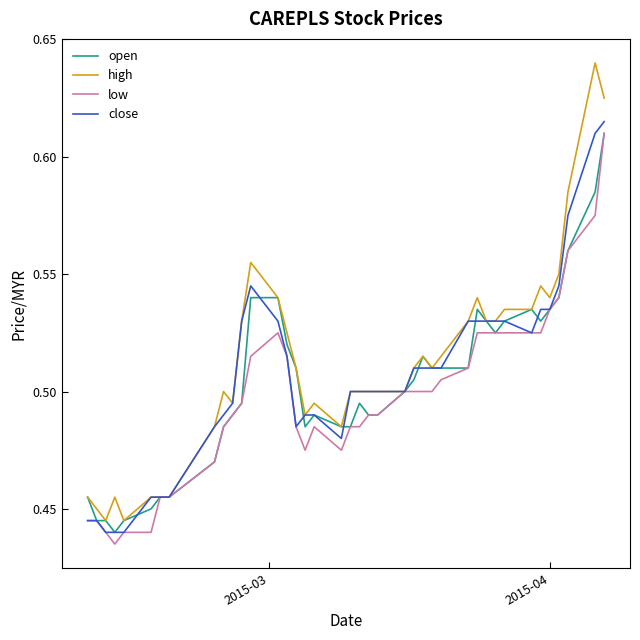

How many lines are shown in the chart?

4